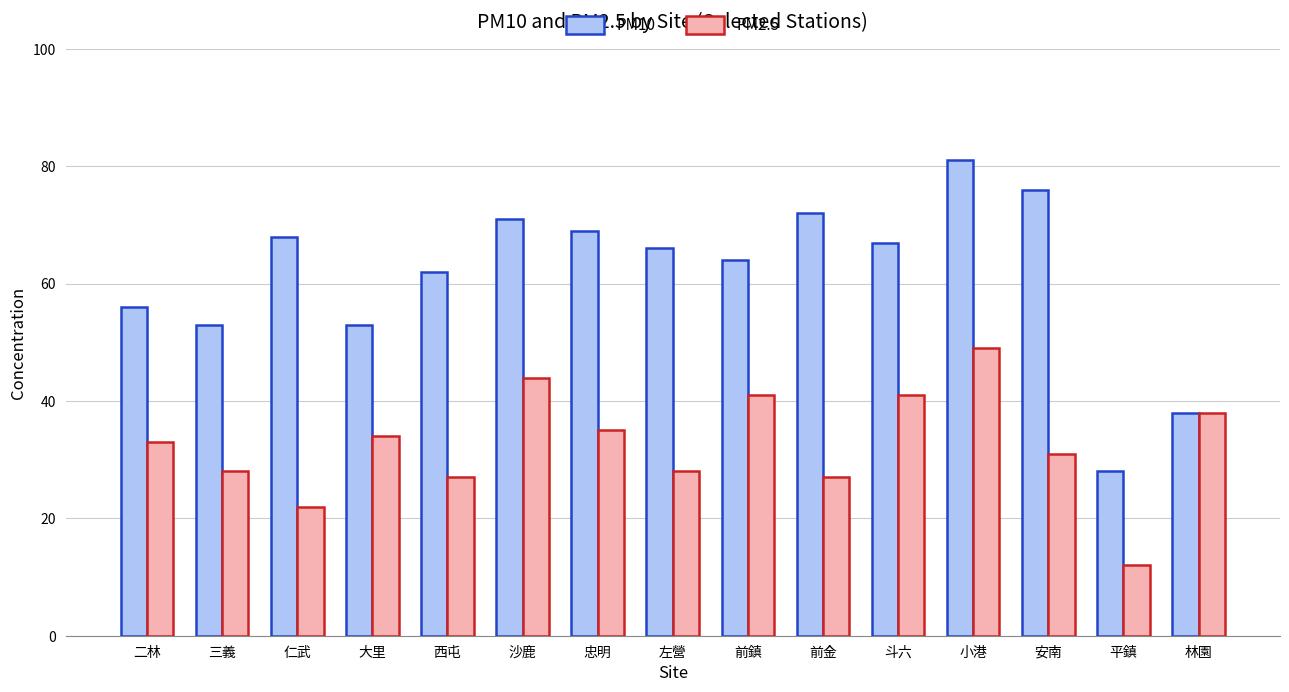

Reading left to right, what are all the values shown in this chart?

PM10: 二林=56	三義=53	仁武=68	大里=53	西屯=62	沙鹿=71	忠明=69	左營=66	前鎮=64	前金=72	斗六=67	小港=81	安南=76	平鎮=28	林園=38
PM2.5: 二林=33	三義=28	仁武=22	大里=34	西屯=27	沙鹿=44	忠明=35	左營=28	前鎮=41	前金=27	斗六=41	小港=49	安南=31	平鎮=12	林園=38